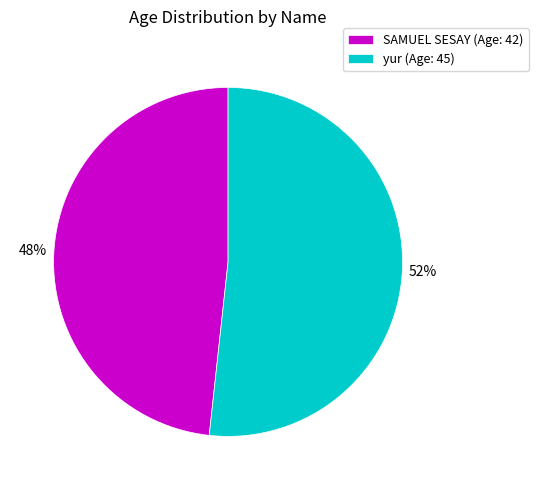

Between SAMUEL SESAY and yur, which is larger?

yur